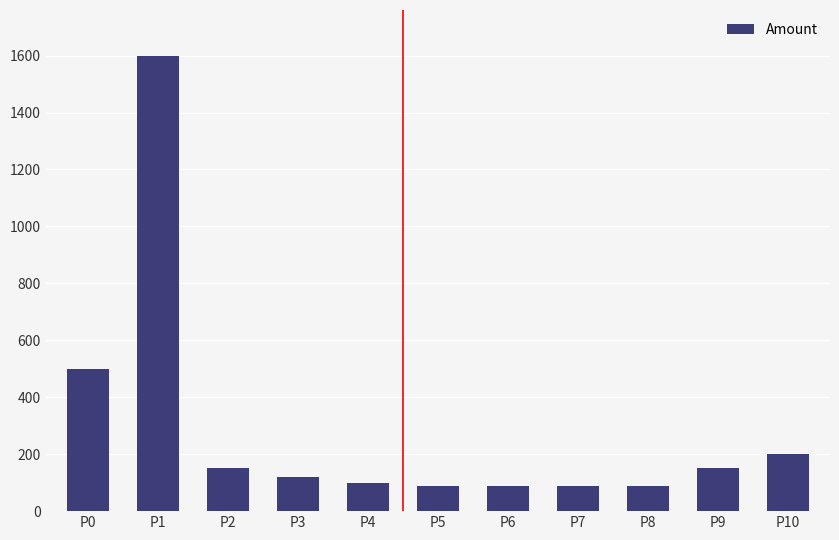

What is the difference between the maximum and minimum values?

1510